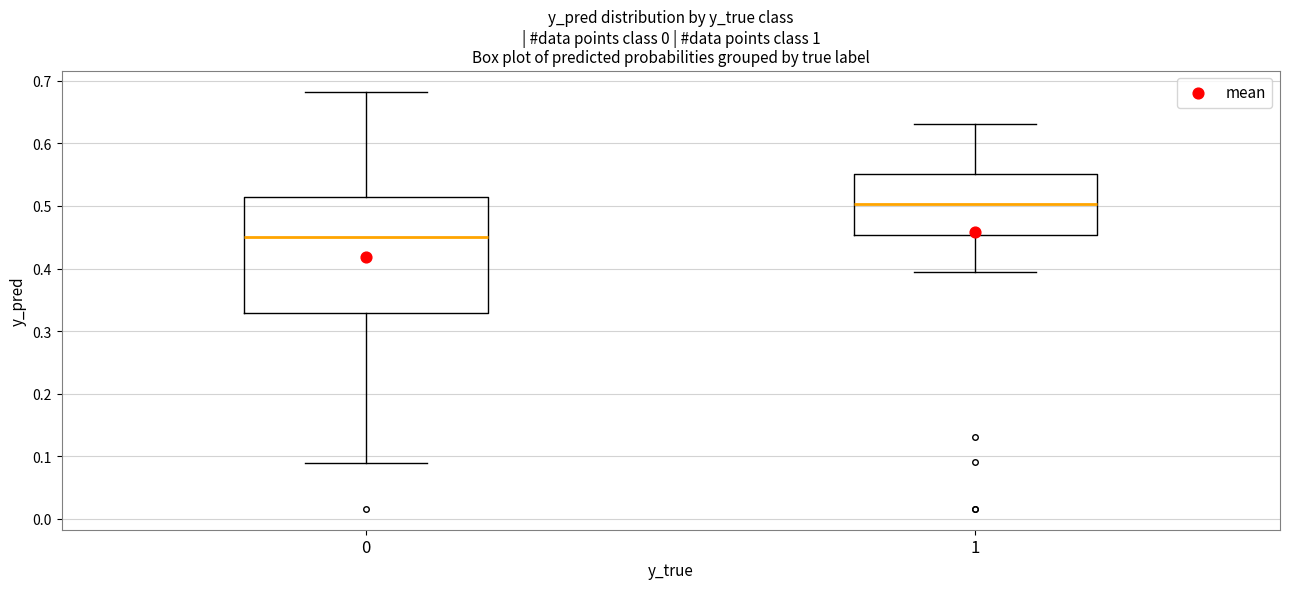

Which box has the lowest median line?

0